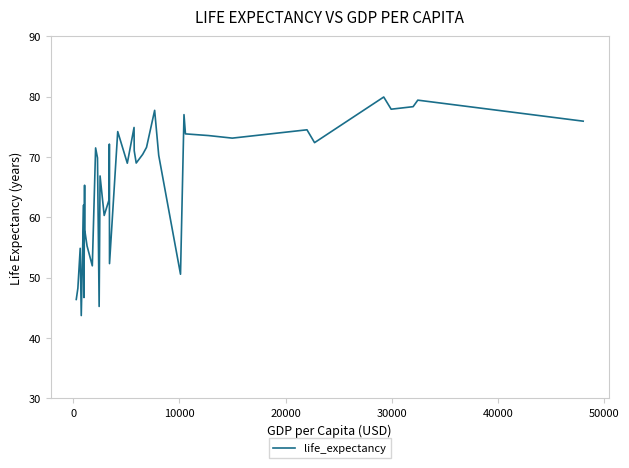

What is the greatest value displayed?

79.9